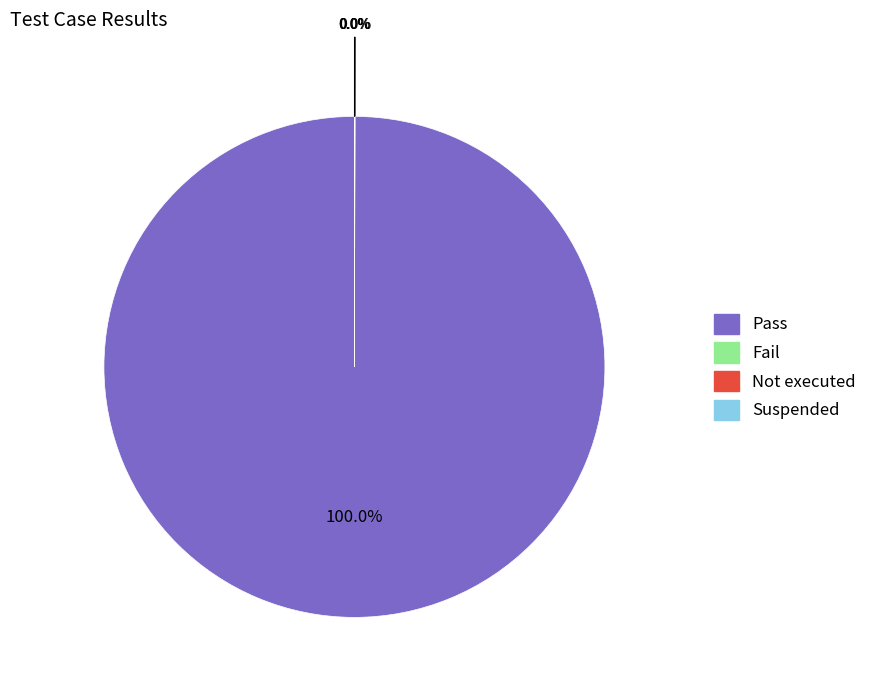

Is there any slice that represents more than half of the pie?

Yes